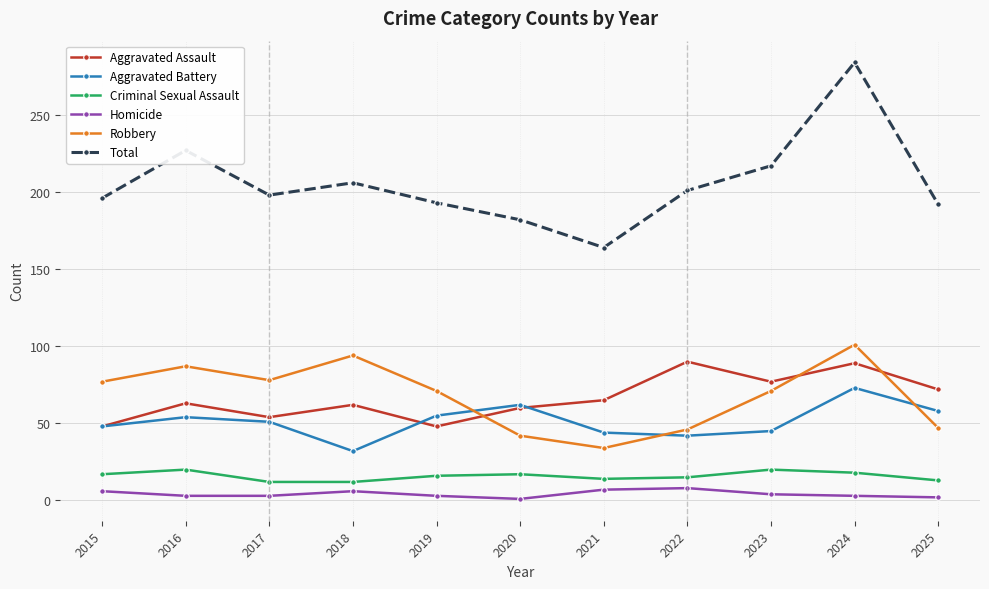

Rank the series at 2023 from highest to lowest value.

Total, Aggravated Assault, Robbery, Aggravated Battery, Criminal Sexual Assault, Homicide